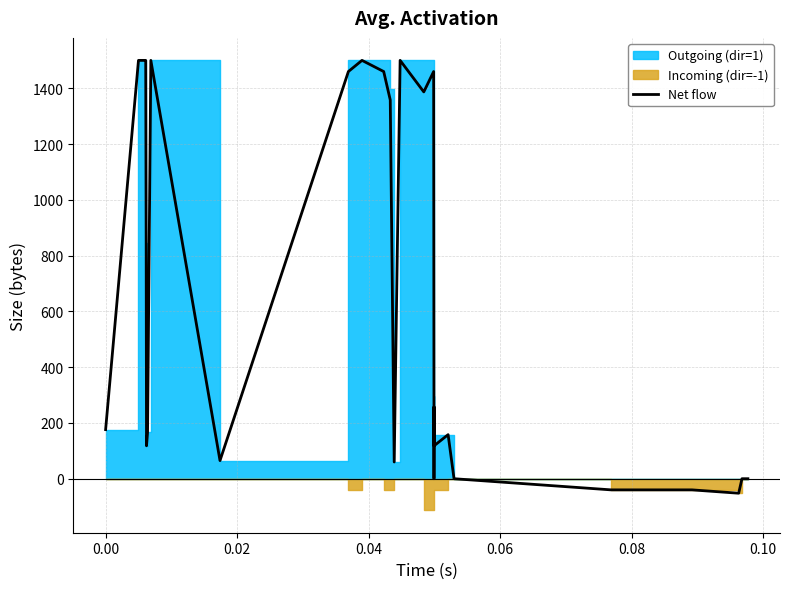

The value at 29 is -991. True or false?

False